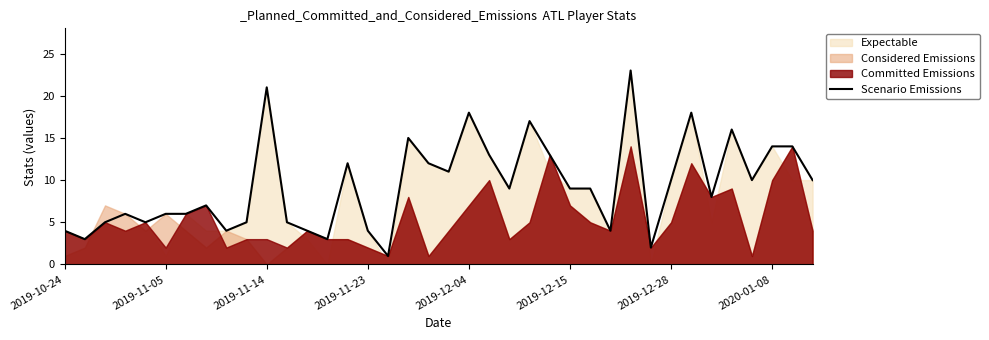

What is the value of the 12th point from the left?

5